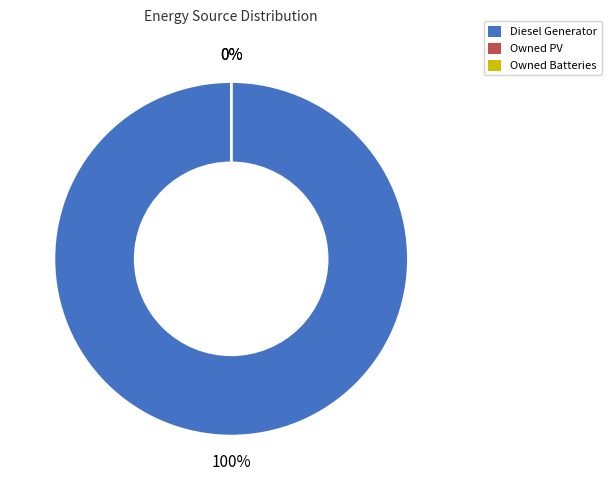

Which slice is the smallest?

Owned PV